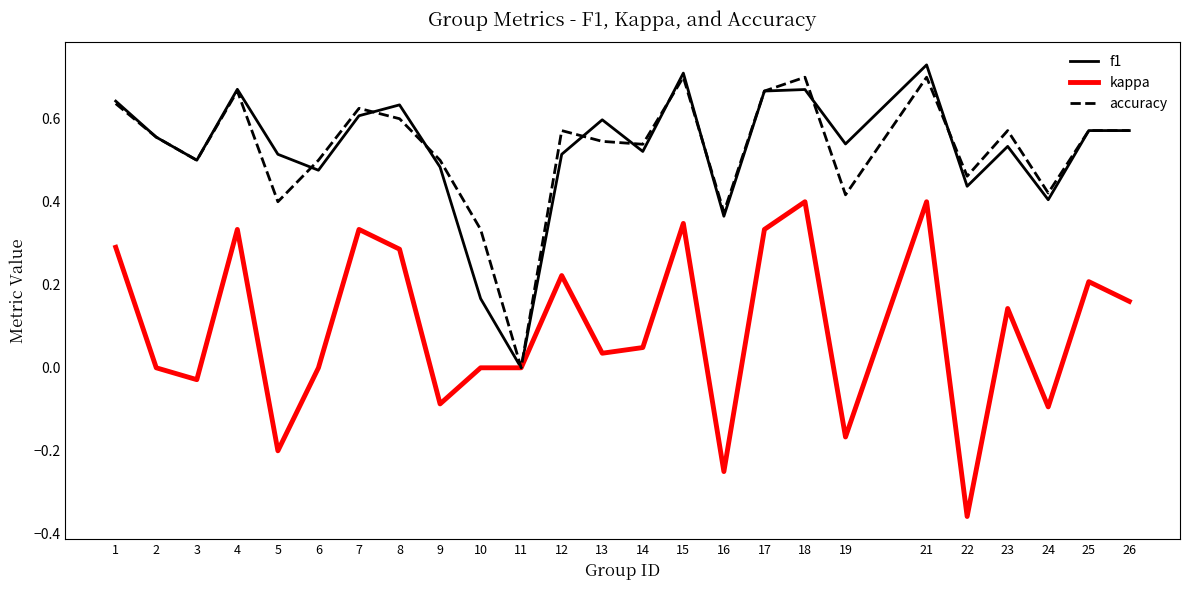

Is the value of kappa at 1 greater than the value of accuracy at 23?

No